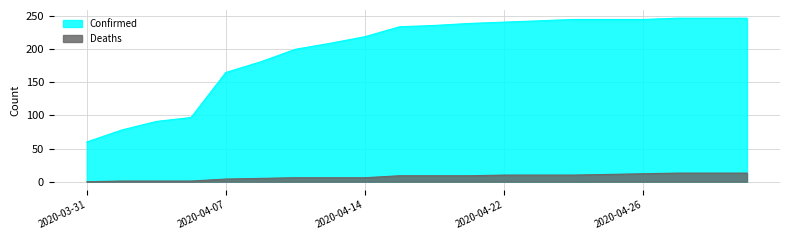

True or false: Confirmed and Deaths cross at least once.

False